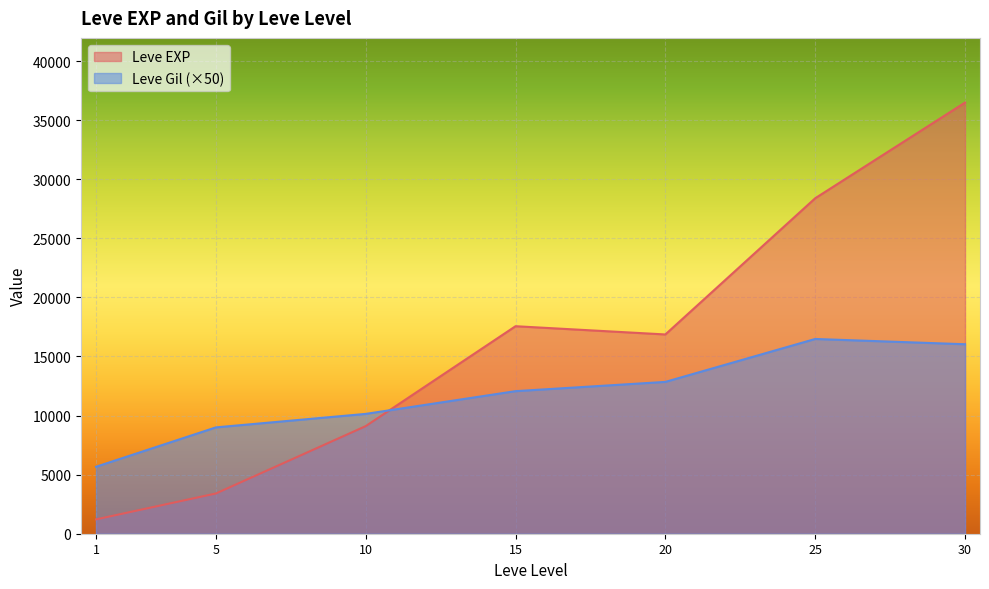

The value of Leve EXP at 15 is 30645. True or false?

False